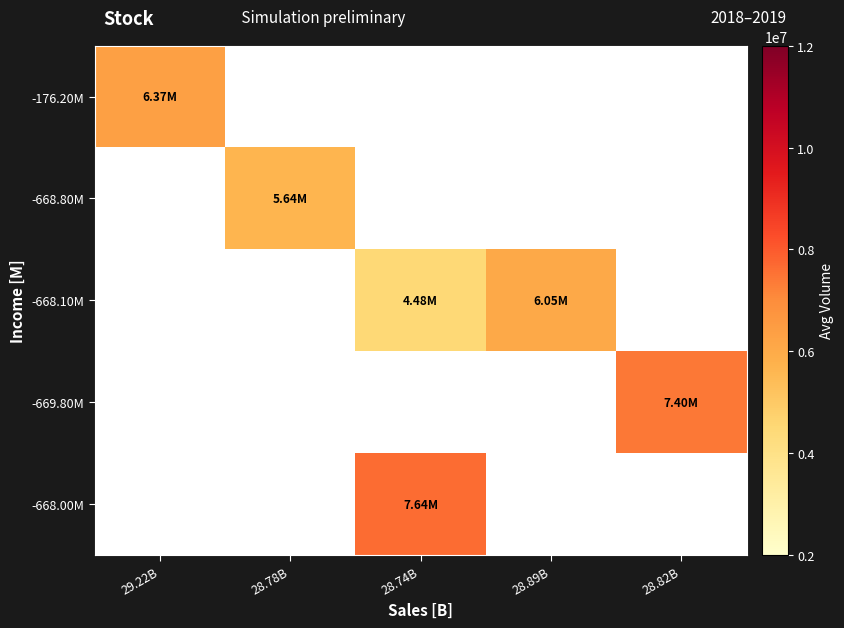

Is it true that -668.10M equals 7371197.1 at 28.74B?

False